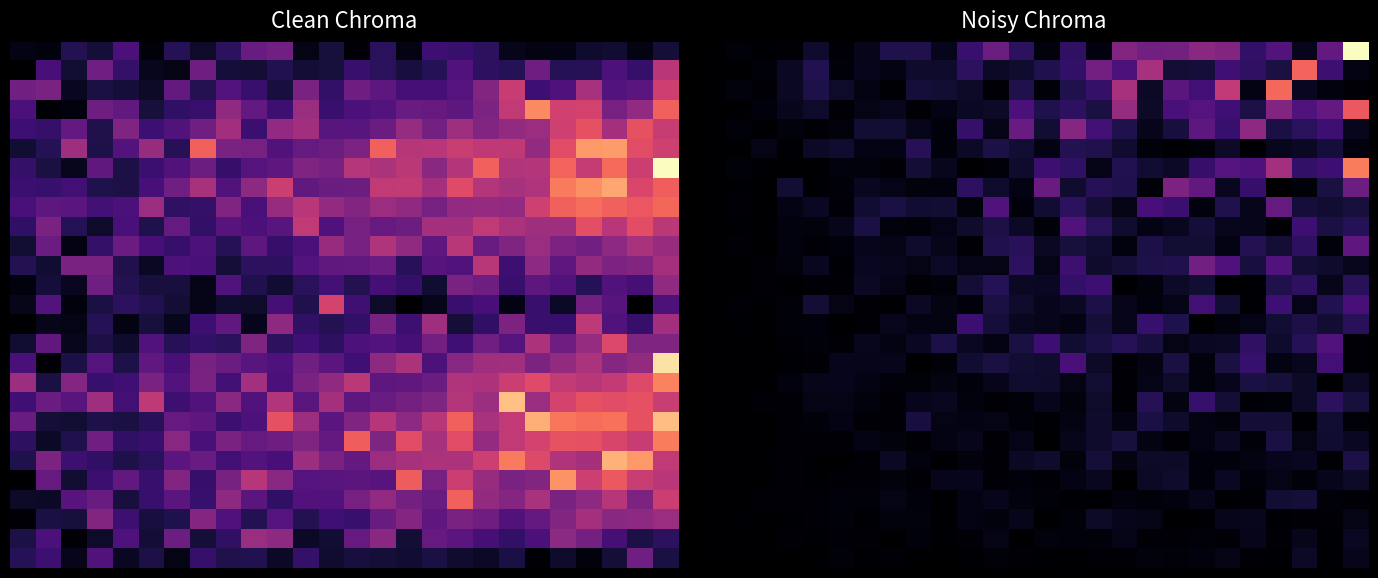

Reading left to right, what are all the values shown in this chart?

row_0: 0=0.0	1=0.1	2=0.0	3=0.0	4=0.2	5=0.0	6=0.1	7=0.4	8=0.4	9=0.2	10=0.6	11=1.0	12=0.5	13=0.1	14=0.5	15=0.1	16=1.1	17=1.0	18=1.0	19=1.2	20=1.1	21=0.5	22=0.8	23=0.2	24=0.9	25=3.0
row_1: 0=0.0	1=0.0	2=0.1	3=0.2	4=0.4	5=0.1	6=0.2	7=0.1	8=0.2	9=0.2	10=0.5	11=0.2	12=0.3	13=0.4	14=0.5	15=1.0	16=0.7	17=1.4	18=0.3	19=0.3	20=0.6	21=0.5	22=0.3	23=2.0	24=0.6	25=0.1
row_2: 0=0.0	1=0.1	2=0.0	3=0.2	4=0.4	5=0.2	6=0.1	7=0.0	8=0.3	9=0.3	10=0.2	11=0.0	12=0.4	13=0.1	14=0.4	15=0.5	16=1.4	17=0.2	18=0.8	19=0.6	20=1.6	21=0.1	22=2.0	23=0.2	24=0.1	25=0.0
row_3: 0=0.0	1=0.0	2=0.1	3=0.2	4=0.2	5=0.0	6=0.1	7=0.2	8=0.0	9=0.1	10=0.2	11=0.2	12=0.7	13=0.4	14=0.5	15=0.4	16=1.3	17=0.2	18=0.7	19=0.8	20=0.6	21=0.4	22=1.1	23=0.8	24=0.9	25=1.9
row_4: 0=0.0	1=0.1	2=0.0	3=0.1	4=0.0	5=0.1	6=0.3	7=0.3	8=0.1	9=0.1	10=0.6	11=0.1	12=0.9	13=0.3	14=1.1	15=0.6	16=0.4	17=0.1	18=0.3	19=0.8	20=0.6	21=1.2	22=0.4	23=0.5	24=0.6	25=0.2
row_5: 0=0.0	1=0.0	2=0.1	3=0.0	4=0.2	5=0.3	6=0.1	7=0.1	8=0.5	9=0.1	10=0.2	11=0.4	12=0.3	13=0.1	14=0.4	15=0.4	16=0.3	17=0.1	18=0.0	19=0.1	20=0.2	21=0.0	22=0.2	23=0.2	24=0.3	25=0.1
row_6: 0=0.0	1=0.1	2=0.0	3=0.0	4=0.0	5=0.1	6=0.1	7=0.0	8=0.3	9=0.2	10=0.0	11=0.0	12=0.2	13=0.6	14=0.5	15=0.1	16=0.4	17=0.3	18=0.2	19=0.6	20=0.8	21=0.7	22=1.3	23=0.5	24=0.6	25=2.2
row_7: 0=0.0	1=0.0	2=0.0	3=0.3	4=0.0	5=0.1	6=0.2	7=0.1	8=0.1	9=0.1	10=0.5	11=0.2	12=0.1	13=0.9	14=0.3	15=0.5	16=0.4	17=0.1	18=1.1	19=0.9	20=0.2	21=0.6	22=0.0	23=0.1	24=0.4	25=1.0
row_8: 0=0.0	1=0.0	2=0.0	3=0.1	4=0.2	5=0.0	6=0.3	7=0.4	8=0.3	9=0.3	10=0.1	11=0.7	12=0.1	13=0.3	14=0.5	15=0.3	16=0.1	17=0.7	18=0.6	19=0.1	20=0.4	21=0.1	22=0.9	23=0.3	24=0.3	25=0.3
row_9: 0=0.0	1=0.0	2=0.0	3=0.1	4=0.1	5=0.2	6=0.4	7=0.1	8=0.0	9=0.1	10=0.2	11=0.4	12=0.2	13=0.1	14=0.8	15=0.5	16=0.3	17=0.1	18=0.2	19=0.3	20=0.2	21=0.2	22=0.0	23=0.6	24=0.3	25=0.4
row_10: 0=0.0	1=0.0	2=0.0	3=0.1	4=0.0	5=0.1	6=0.2	7=0.1	8=0.2	9=0.1	10=0.0	11=0.4	12=0.5	13=0.2	14=0.3	15=0.3	16=0.1	17=0.4	18=0.3	19=0.3	20=0.1	21=0.4	22=0.3	23=0.5	24=0.1	25=0.8
row_11: 0=0.0	1=0.0	2=0.0	3=0.1	4=0.2	5=0.0	6=0.2	7=0.2	8=0.1	9=0.2	10=0.1	11=0.1	12=0.5	13=0.1	14=0.6	15=0.2	16=0.3	17=0.4	18=0.4	19=1.0	20=0.7	21=0.3	22=0.7	23=0.3	24=0.2	25=0.2
row_12: 0=0.0	1=0.0	2=0.0	3=0.0	4=0.0	5=0.0	6=0.2	7=0.1	8=0.0	9=0.1	10=0.3	11=0.5	12=0.2	13=0.2	14=0.5	15=0.6	16=0.0	17=0.1	18=0.2	19=0.3	20=0.0	21=0.0	22=0.4	23=0.5	24=0.1	25=0.5
row_13: 0=0.0	1=0.0	2=0.0	3=0.1	4=0.3	5=0.1	6=0.0	7=0.0	8=0.2	9=0.1	10=0.1	11=0.4	12=0.2	13=0.2	14=0.2	15=0.4	16=0.1	17=0.1	18=0.1	19=0.6	20=0.3	21=0.0	22=0.6	23=0.1	24=0.4	25=0.7
row_14: 0=0.0	1=0.0	2=0.0	3=0.1	4=0.1	5=0.0	6=0.0	7=0.2	8=0.1	9=0.1	10=0.6	11=0.3	12=0.2	13=0.1	14=0.1	15=0.3	16=0.1	17=0.6	18=0.4	19=0.0	20=0.1	21=0.1	22=0.3	23=0.4	24=0.3	25=0.5
row_15: 0=0.0	1=0.0	2=0.0	3=0.0	4=0.0	5=0.0	6=0.2	7=0.1	8=0.2	9=0.4	10=0.2	11=0.1	12=0.3	13=0.6	14=0.3	15=0.4	16=0.5	17=0.3	18=0.1	19=0.2	20=0.2	21=0.5	22=0.2	23=0.4	24=0.8	25=0.0
row_16: 0=0.0	1=0.0	2=0.0	3=0.0	4=0.0	5=0.2	6=0.1	7=0.1	8=0.0	9=0.1	10=0.3	11=0.4	12=0.3	13=0.3	14=0.7	15=0.2	16=0.0	17=0.1	18=0.4	19=0.1	20=0.4	21=0.6	22=0.1	23=0.2	24=0.7	25=0.0
row_17: 0=0.0	1=0.0	2=0.0	3=0.1	4=0.1	5=0.2	6=0.1	7=0.1	8=0.0	9=0.1	10=0.1	11=0.1	12=0.3	13=0.3	14=0.1	15=0.3	16=0.0	17=0.1	18=0.2	19=0.1	20=0.2	21=0.4	22=0.3	23=0.2	24=0.0	25=0.2
row_18: 0=0.0	1=0.0	2=0.0	3=0.0	4=0.1	5=0.1	6=0.1	7=0.0	8=0.2	9=0.2	10=0.1	11=0.0	12=0.0	13=0.2	14=0.1	15=0.2	16=0.0	17=0.5	18=0.1	19=0.6	20=0.3	21=0.0	22=0.0	23=0.2	24=0.5	25=0.3
row_19: 0=0.0	1=0.0	2=0.0	3=0.0	4=0.1	5=0.1	6=0.0	7=0.0	8=0.3	9=0.1	10=0.1	11=0.1	12=0.1	13=0.0	14=0.1	15=0.3	16=0.1	17=0.4	18=0.2	19=0.1	20=0.1	21=0.3	22=0.3	23=0.0	24=0.3	25=0.0
row_20: 0=0.0	1=0.0	2=0.0	3=0.0	4=0.0	5=0.0	6=0.1	7=0.1	8=0.0	9=0.1	10=0.1	11=0.0	12=0.1	13=0.0	14=0.2	15=0.2	16=0.3	17=0.1	18=0.0	19=0.1	20=0.2	21=0.1	22=0.4	23=0.1	24=0.3	25=0.2
row_21: 0=0.0	1=0.0	2=0.0	3=0.0	4=0.0	5=0.0	6=0.0	7=0.2	8=0.1	9=0.0	10=0.1	11=0.0	12=0.2	13=0.2	14=0.1	15=0.3	16=0.1	17=0.2	18=0.2	19=0.1	20=0.1	21=0.1	22=0.2	23=0.2	24=0.0	25=0.4
row_22: 0=0.0	1=0.0	2=0.0	3=0.0	4=0.0	5=0.0	6=0.0	7=0.1	8=0.0	9=0.2	10=0.2	11=0.0	12=0.1	13=0.0	14=0.1	15=0.2	16=0.0	17=0.2	18=0.3	19=0.1	20=0.2	21=0.1	22=0.1	23=0.1	24=0.2	25=0.2
row_23: 0=0.0	1=0.0	2=0.0	3=0.0	4=0.0	5=0.1	6=0.1	7=0.1	8=0.1	9=0.0	10=0.1	11=0.1	12=0.1	13=0.1	14=0.0	15=0.0	16=0.1	17=0.0	18=0.1	19=0.1	20=0.0	21=0.0	22=0.3	23=0.3	24=0.1	25=0.0
row_24: 0=0.0	1=0.0	2=0.0	3=0.0	4=0.0	5=0.1	6=0.0	7=0.1	8=0.1	9=0.0	10=0.1	11=0.1	12=0.1	13=0.0	14=0.0	15=0.2	16=0.1	17=0.1	18=0.0	19=0.0	20=0.1	21=0.2	22=0.0	23=0.0	24=0.0	25=0.1
row_25: 0=0.0	1=0.0	2=0.0	3=0.0	4=0.0	5=0.0	6=0.0	7=0.0	8=0.1	9=0.0	10=0.0	11=0.1	12=0.0	13=0.1	14=0.1	15=0.0	16=0.1	17=0.0	18=0.0	19=0.1	20=0.0	21=0.1	22=0.0	23=0.1	24=0.0	25=0.2
row_26: 0=0.0	1=0.0	2=0.0	3=0.0	4=0.0	5=0.0	6=0.0	7=0.0	8=0.0	9=0.0	10=0.0	11=0.0	12=0.0	13=0.0	14=0.0	15=0.0	16=0.0	17=0.1	18=0.1	19=0.1	20=0.1	21=0.0	22=0.0	23=0.2	24=0.0	25=0.1